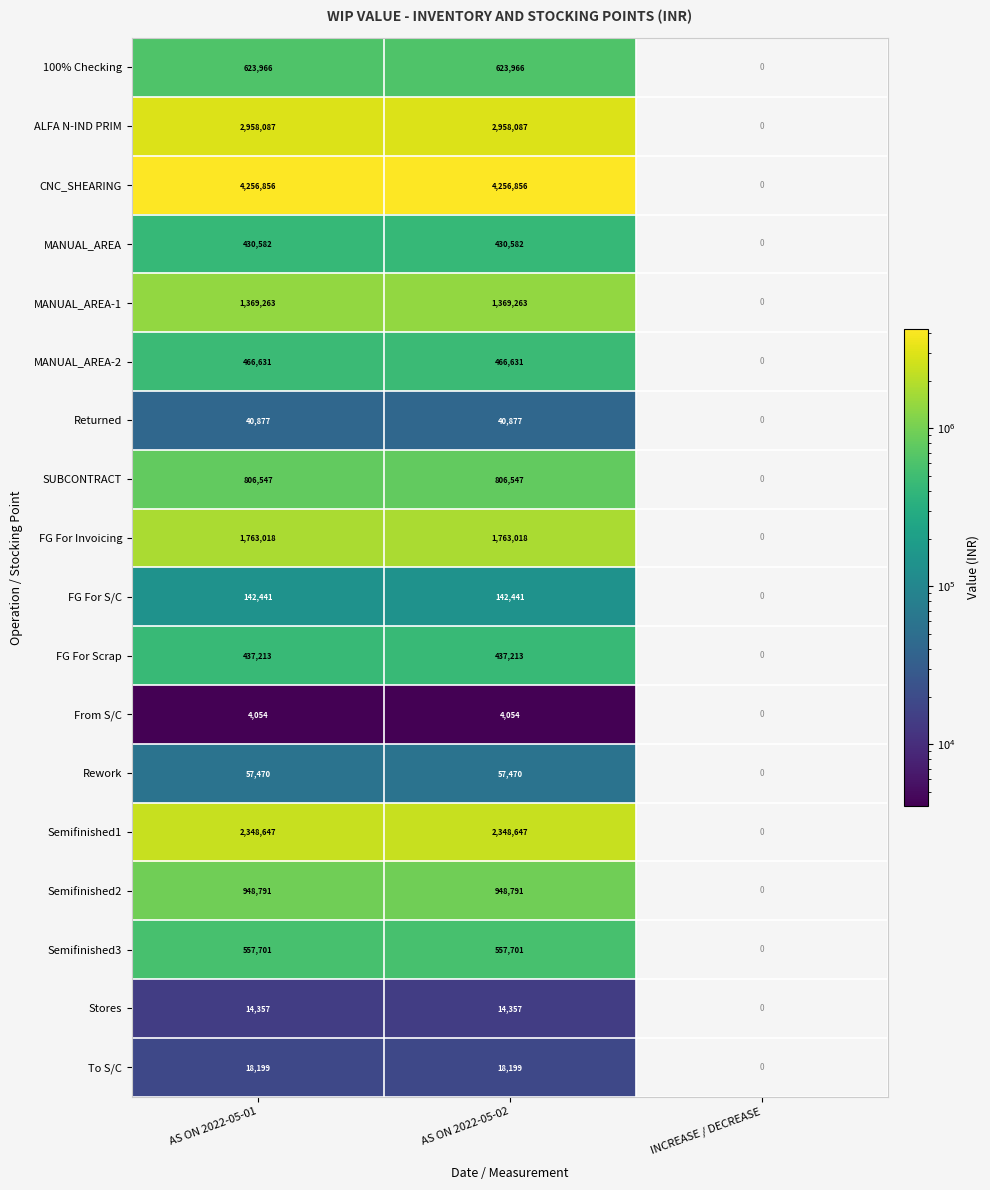

Is it true that ALFA N-IND PRIM equals 2958087 at AS ON 2022-05-02?

True